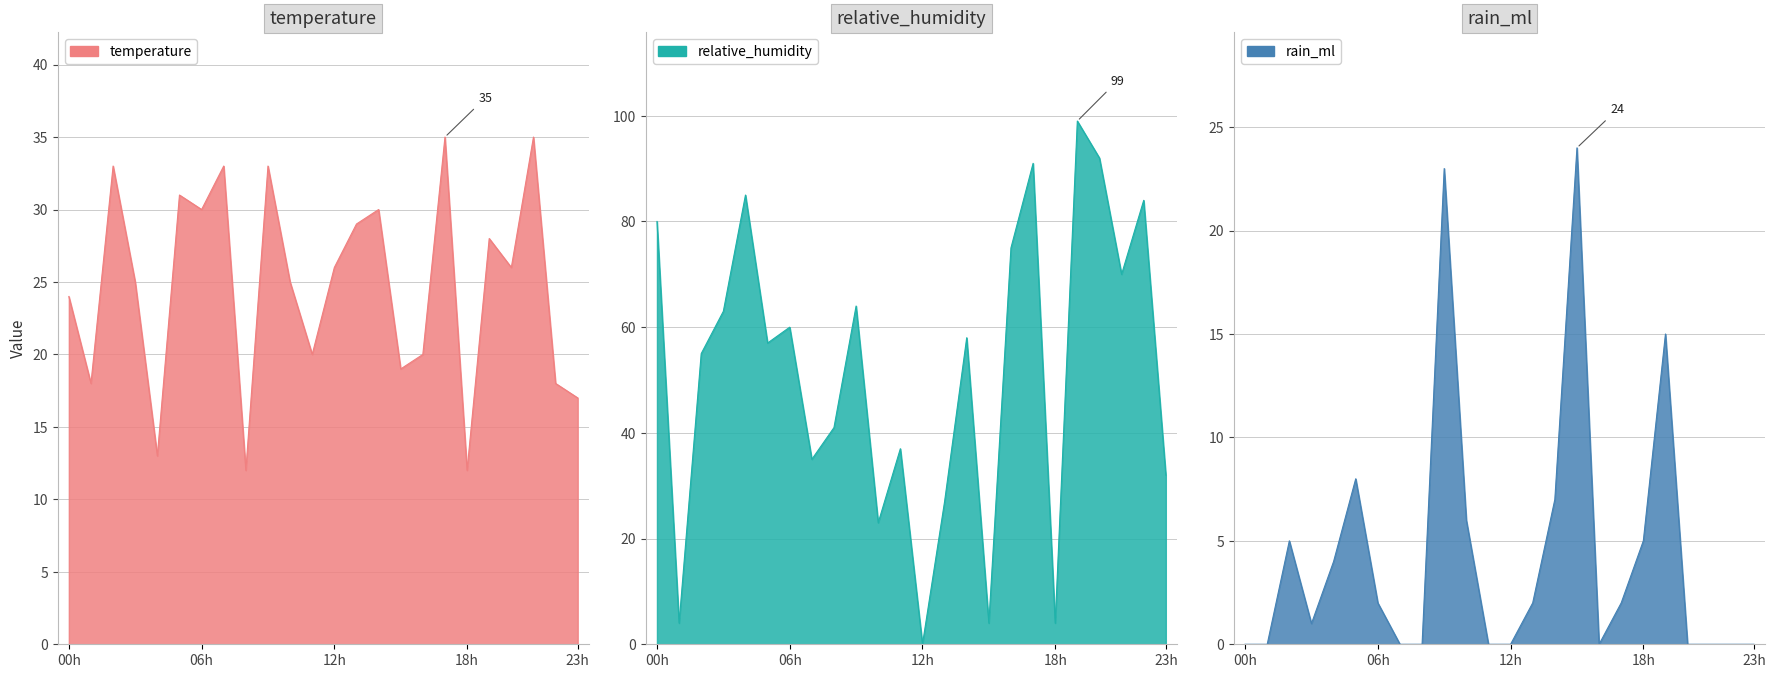

What is the lowest value of the temperature series?

12